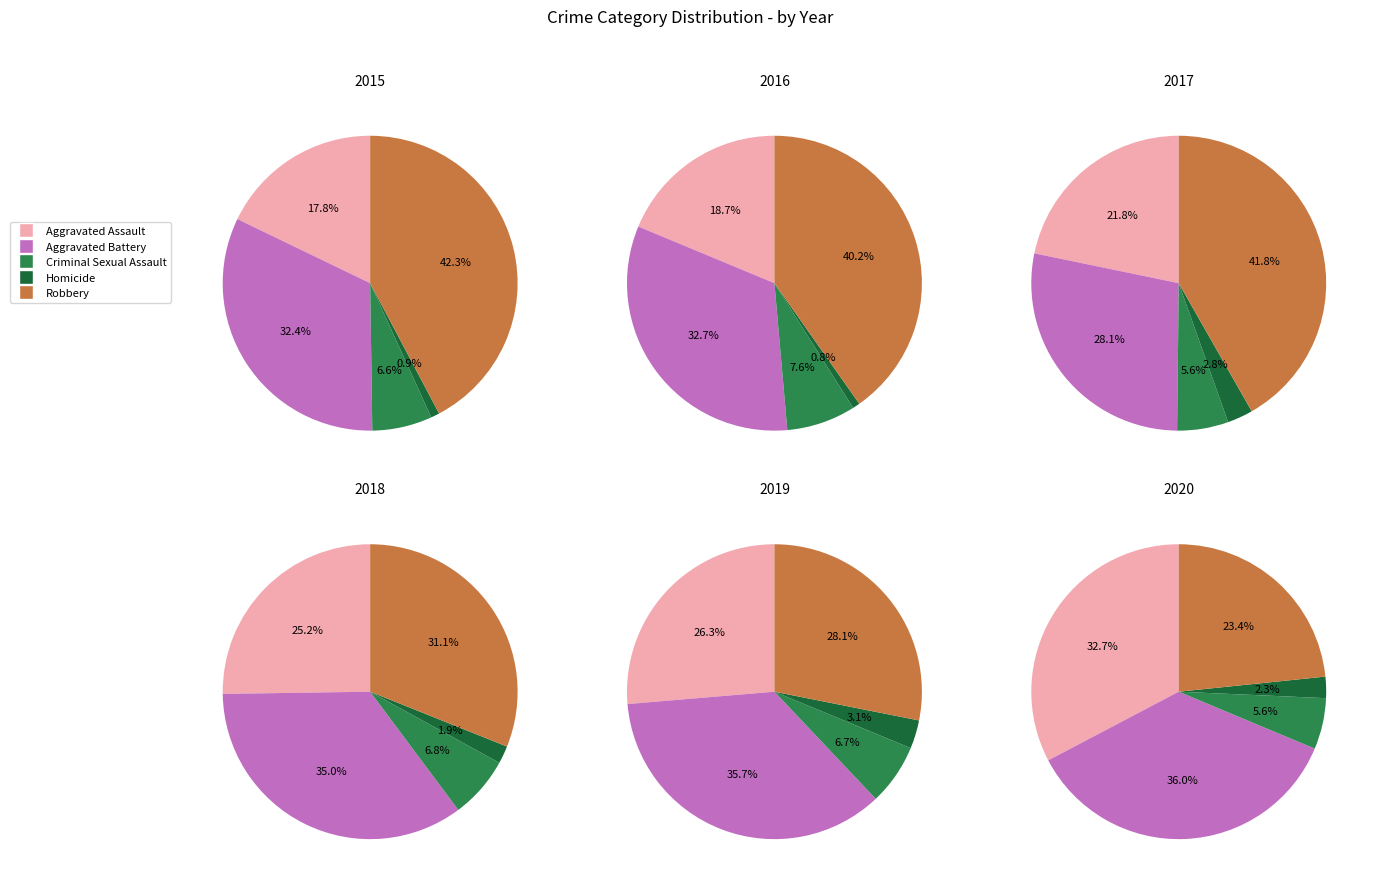

Which category has the smallest portion of the pie?

Homicide